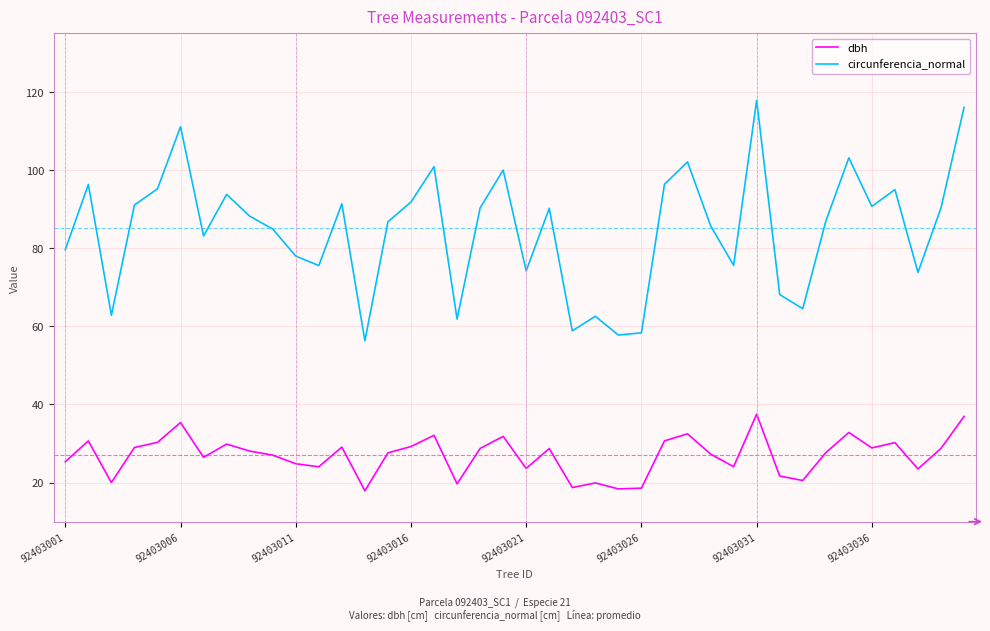

True or false: circunferencia_normal and dbh cross at least once.

False